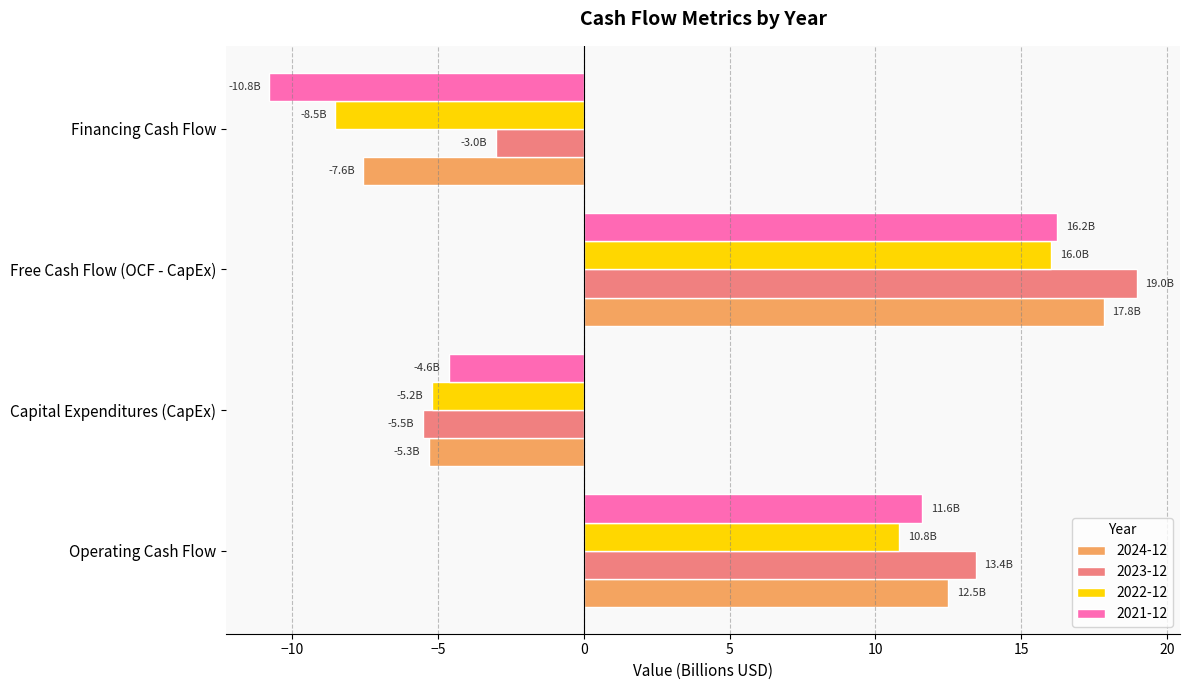

What is the sum of all 2024-12 values?

17.5